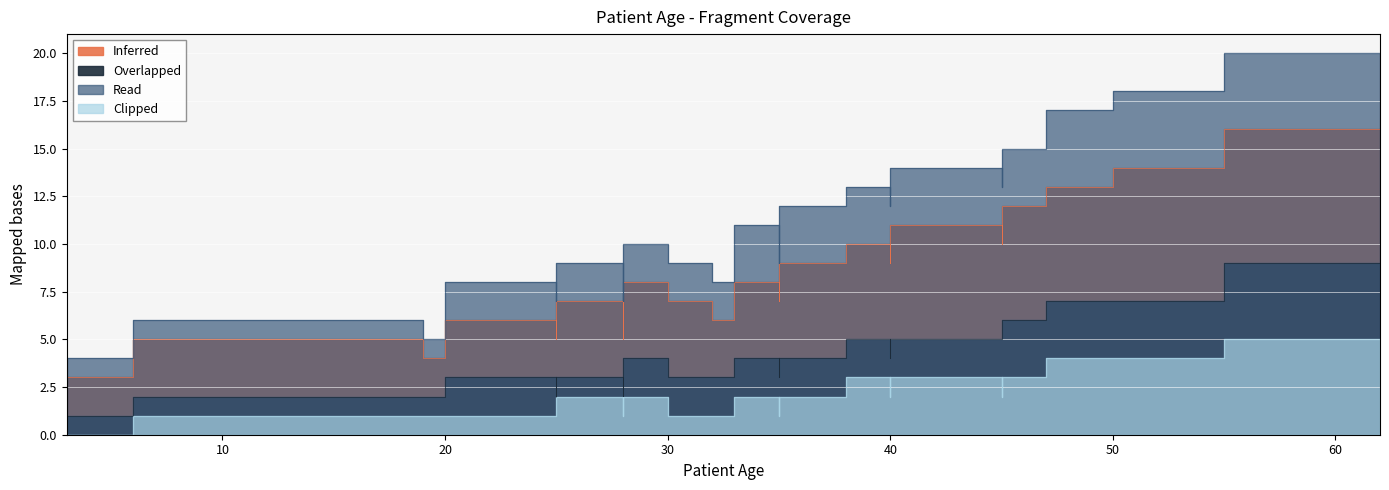

Read the Overlapped value at 20.

2